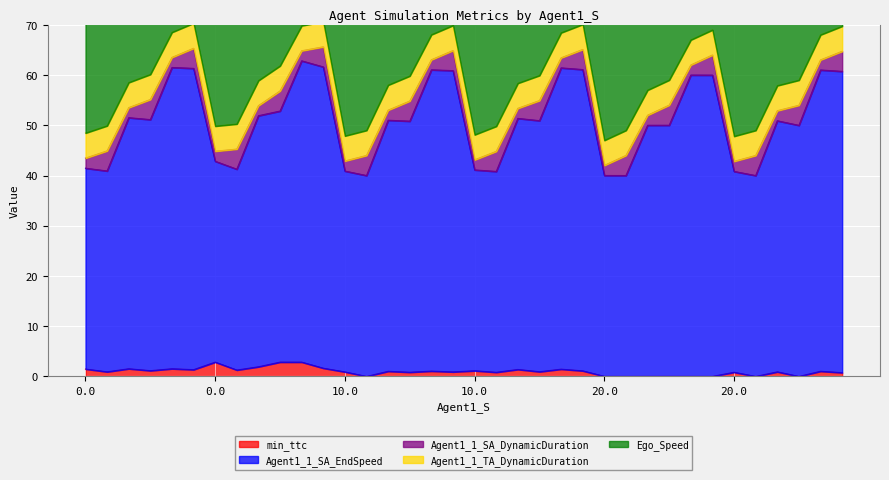

What is the minimum value for Agent1_1_TA_DynamicDuration?

5.0